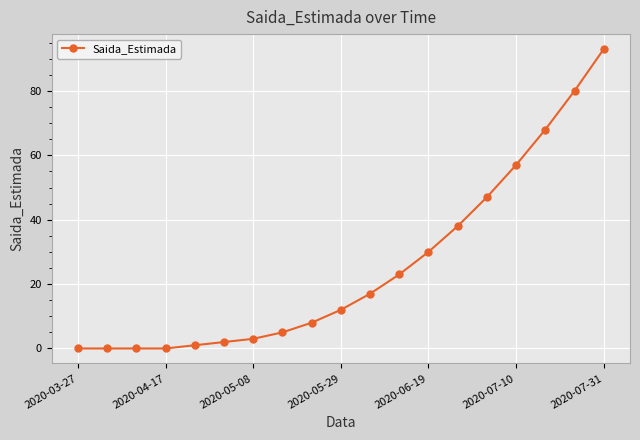

What is the average value?

25